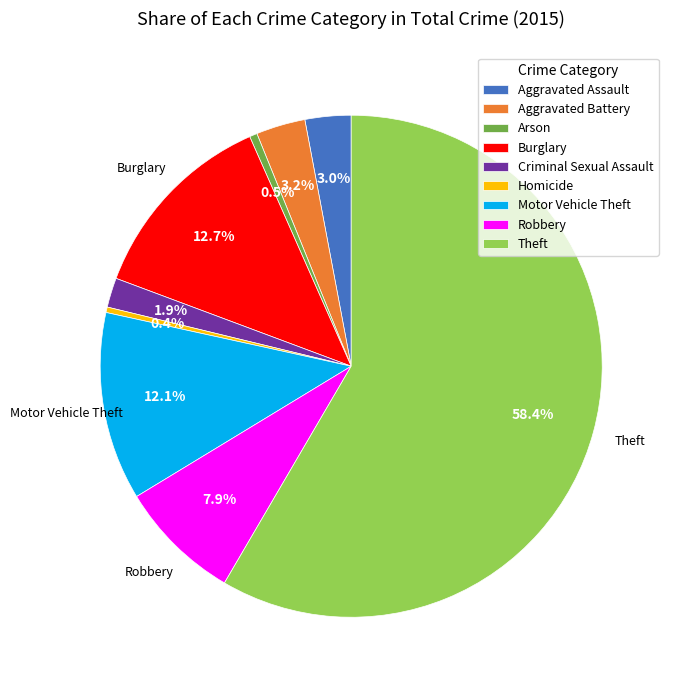

What is the total percentage of Motor Vehicle Theft and Homicide?

12.5%